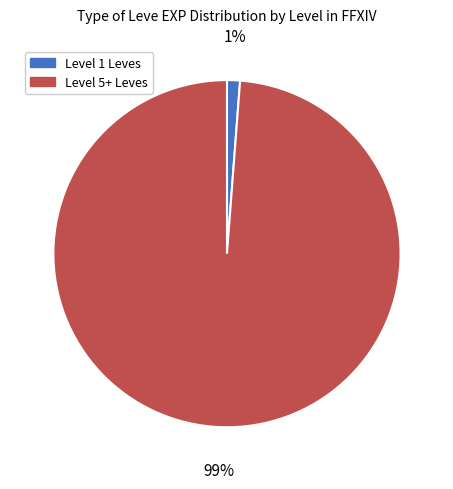

Is there a majority slice in this chart?

Yes